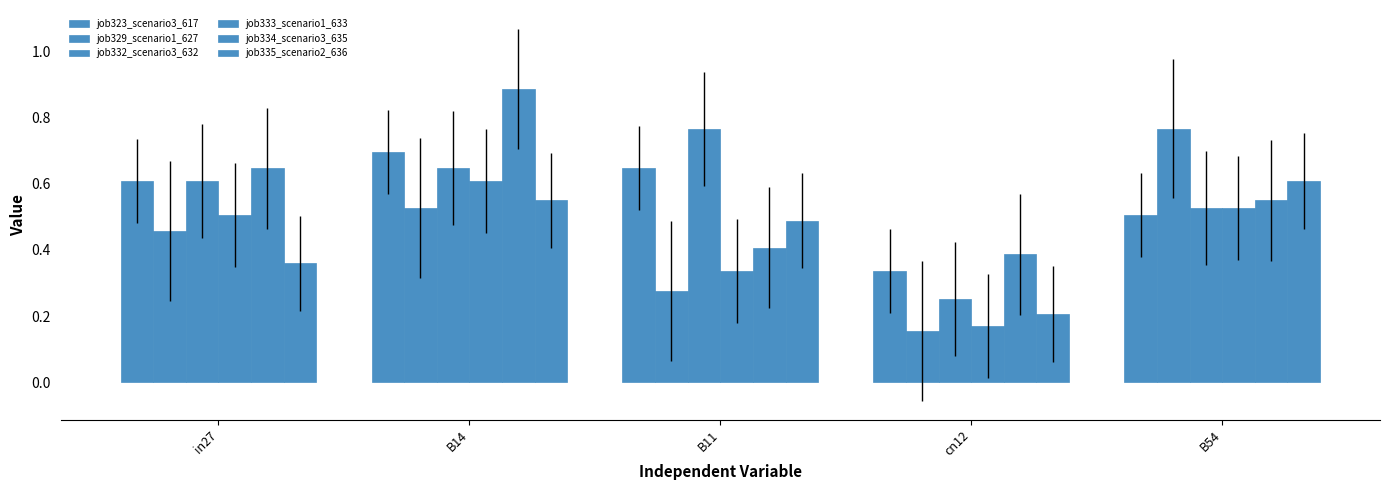

What is the lowest value of the job332_scenario3_632 series?

0.3